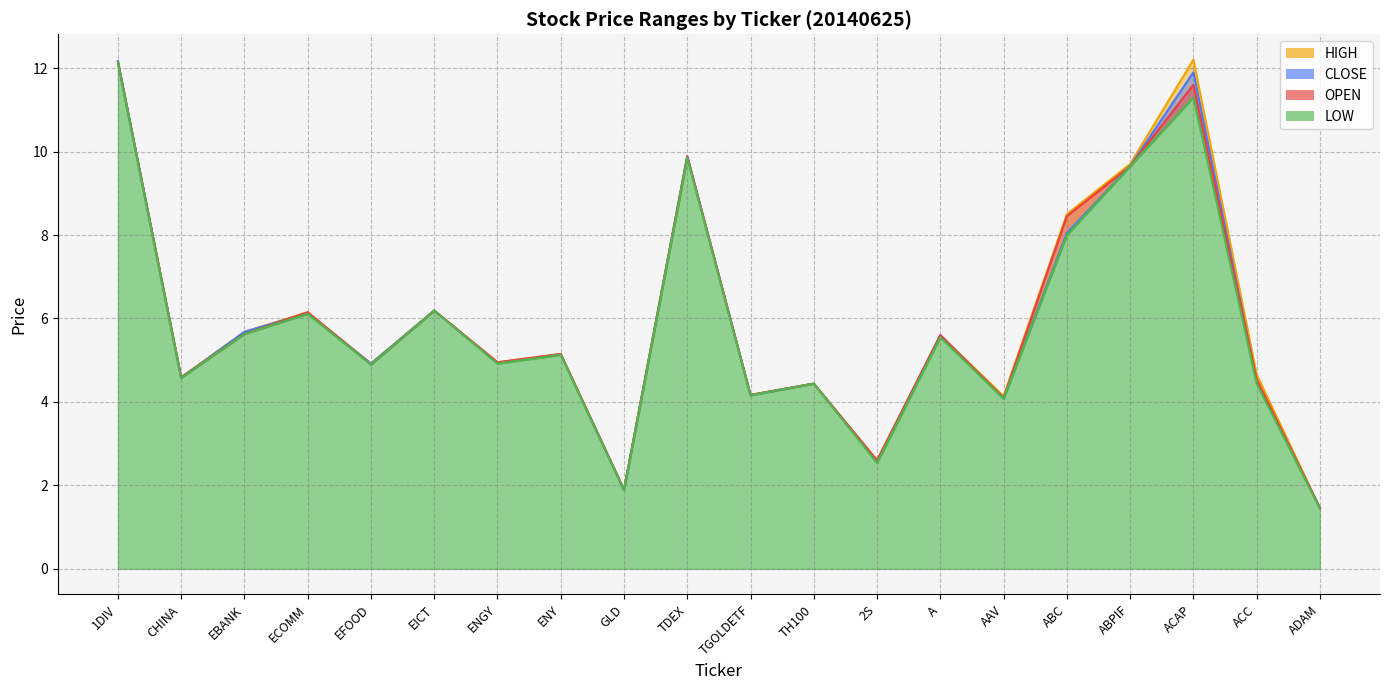

At how many categories does at least one series exceed 9?

4